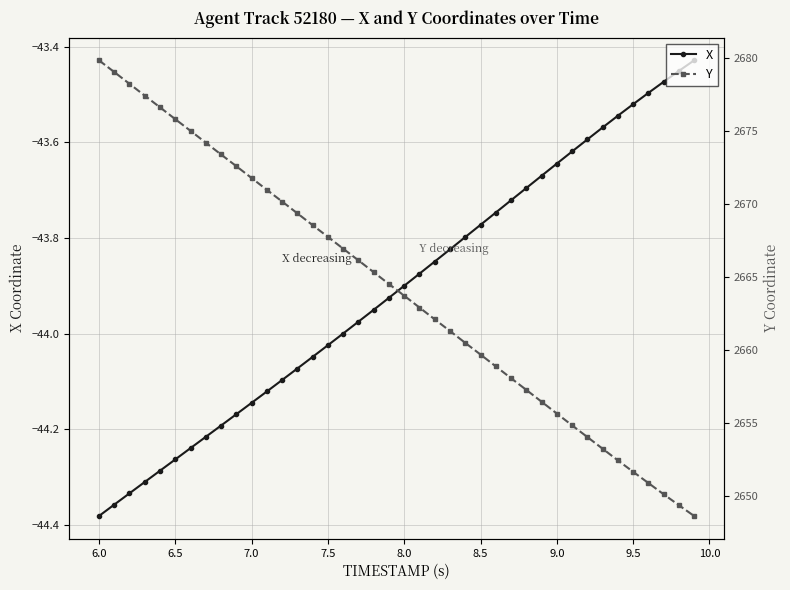

Reading right to left, what are all the values shown in this chart?

X: -43.4	-43.5	-43.5	-43.5	-43.5	-43.5	-43.6	-43.6	-43.6	-43.6	-43.7	-43.7	-43.7	-43.7	-43.8	-43.8	-43.8	-43.8	-43.9	-43.9	-43.9	-44.0	-44.0	-44.0	-44.0	-44.0	-44.1	-44.1	-44.1	-44.1	-44.2	-44.2	-44.2	-44.2	-44.3	-44.3	-44.3	-44.3	-44.4	-44.4
Y: 2648.6	2649.4	2650.1	2650.9	2651.7	2652.4	2653.2	2654.1	2654.8	2655.7	2656.5	2657.3	2658.1	2658.9	2659.7	2660.5	2661.3	2662.1	2662.9	2663.7	2664.5	2665.3	2666.2	2666.9	2667.8	2668.6	2669.4	2670.2	2671.0	2671.8	2672.6	2673.4	2674.2	2675.0	2675.8	2676.6	2677.4	2678.2	2679.1	2679.8